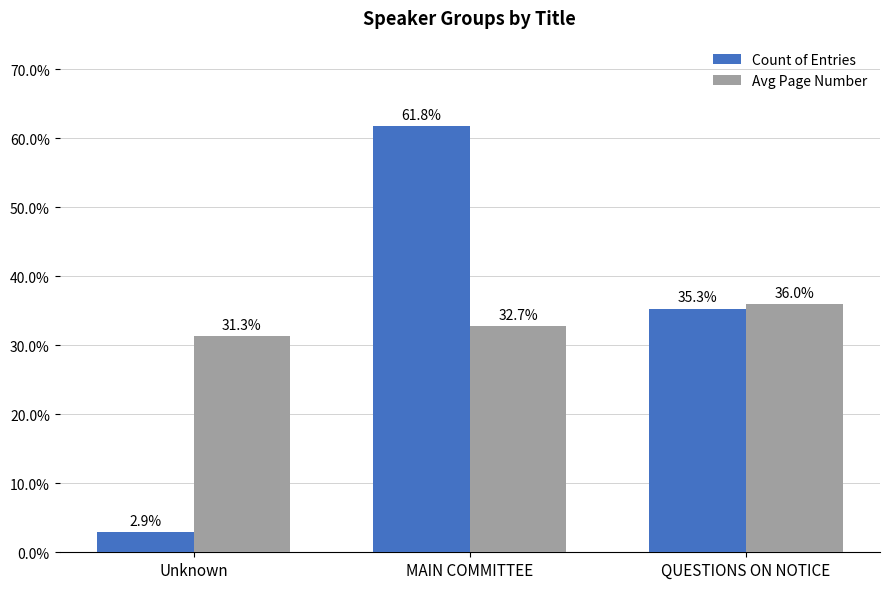

Does the chart contain any negative values?

No